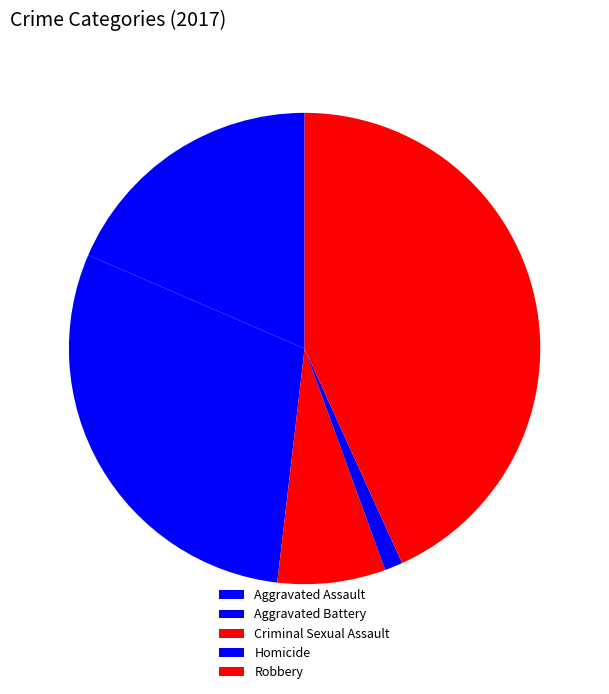

Which slice is the largest?

Robbery